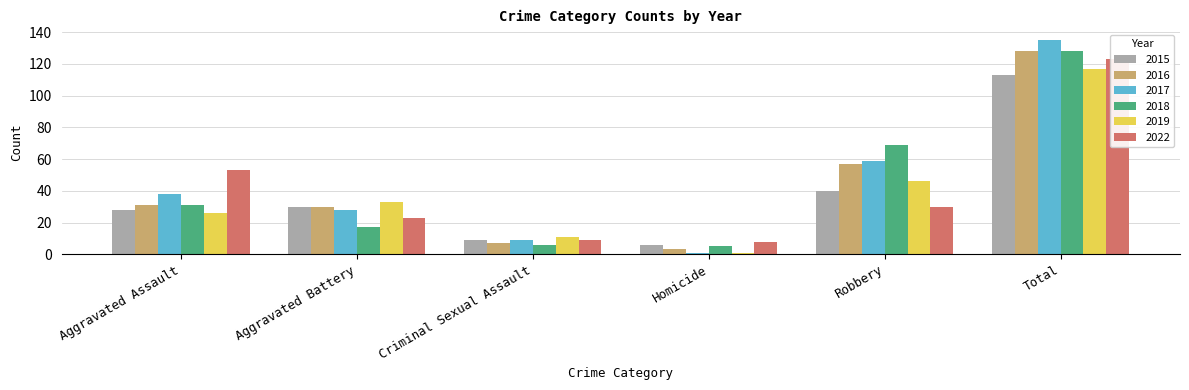

What is the lowest value of the 2018 series?

5